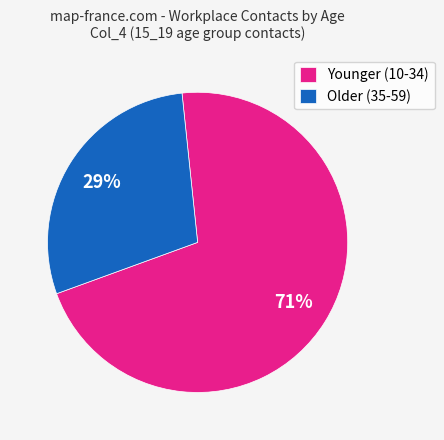

To the nearest percent, what portion does Younger (10-34) represent?

71%